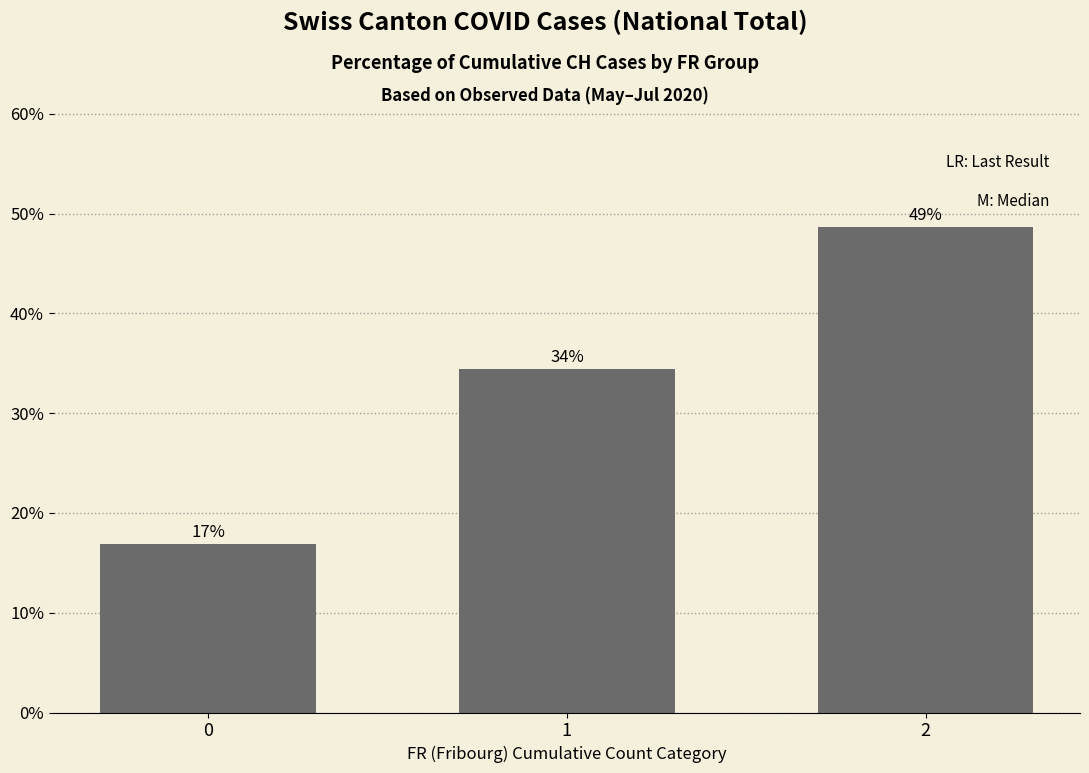

What is the difference between the maximum and minimum values?

31.8